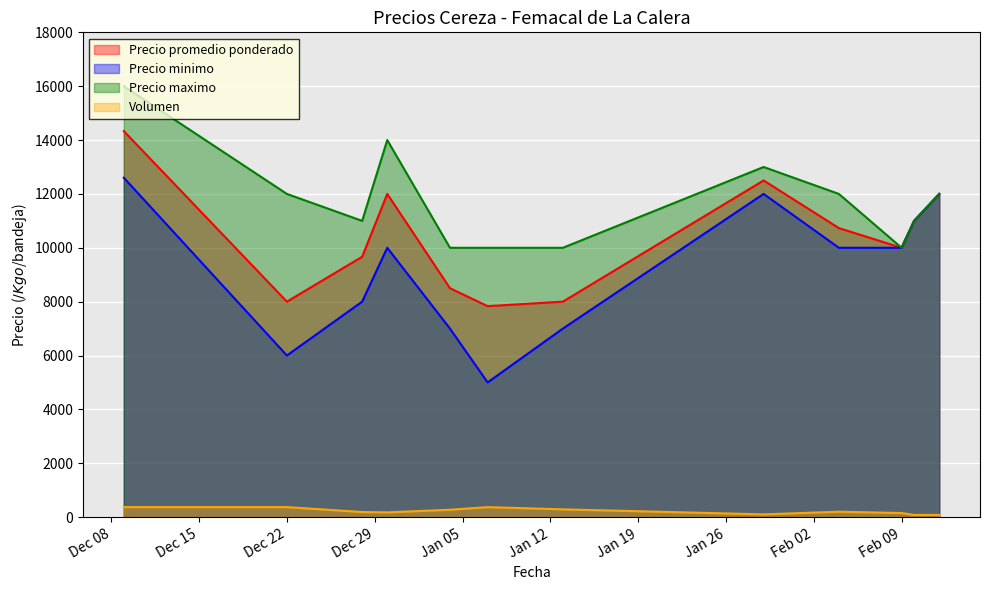

Which category has the lowest value across all series?

2021-02-10